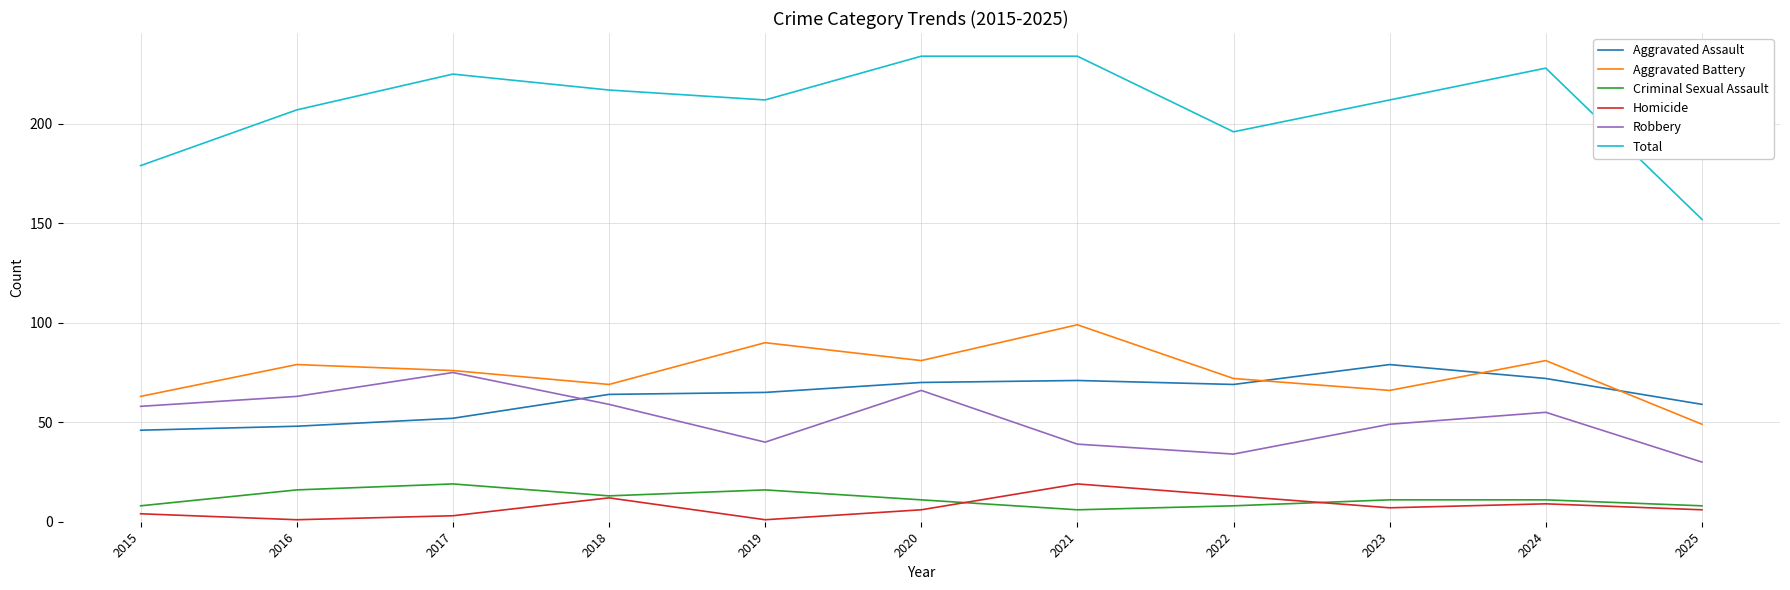

What value does the Total series have at 2025?

152